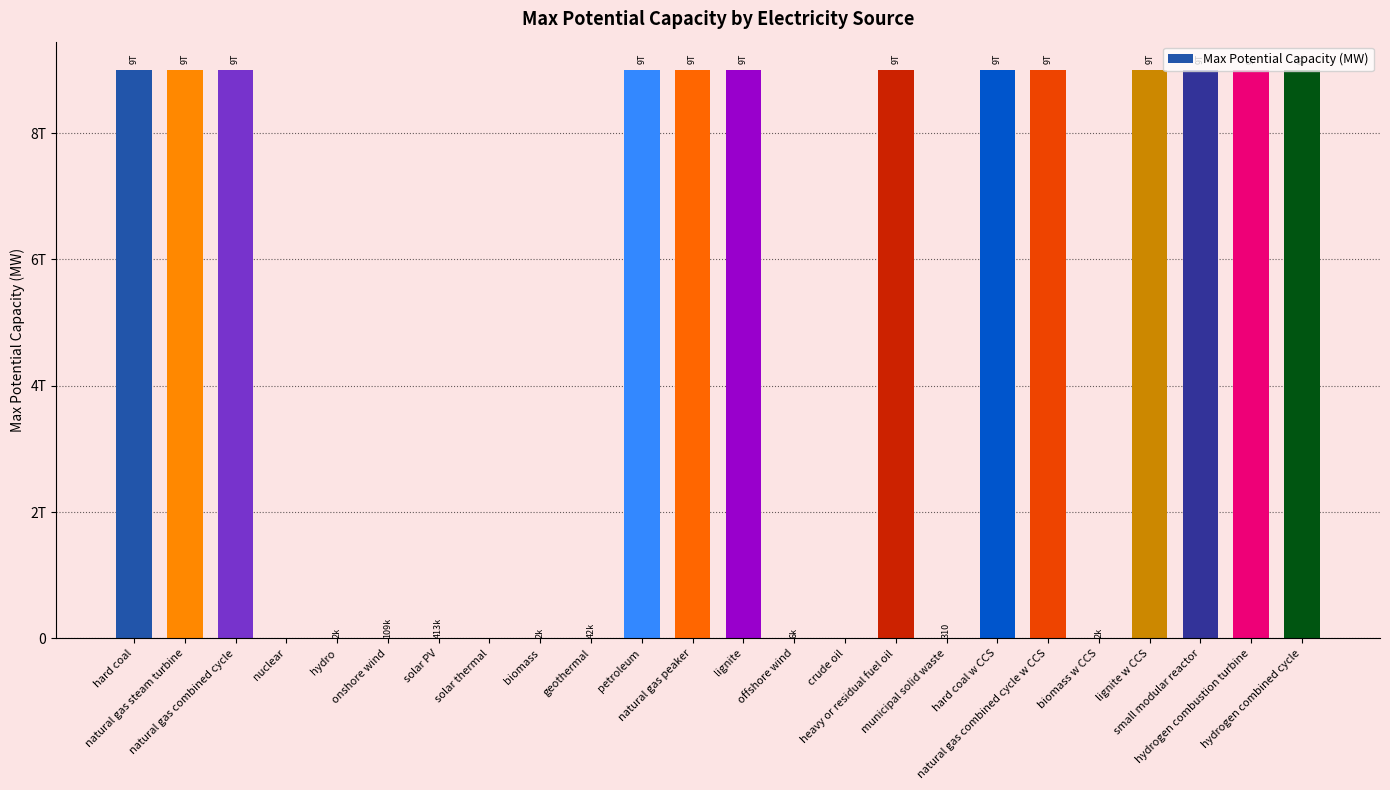

Which category has the lowest value across all series?

nuclear